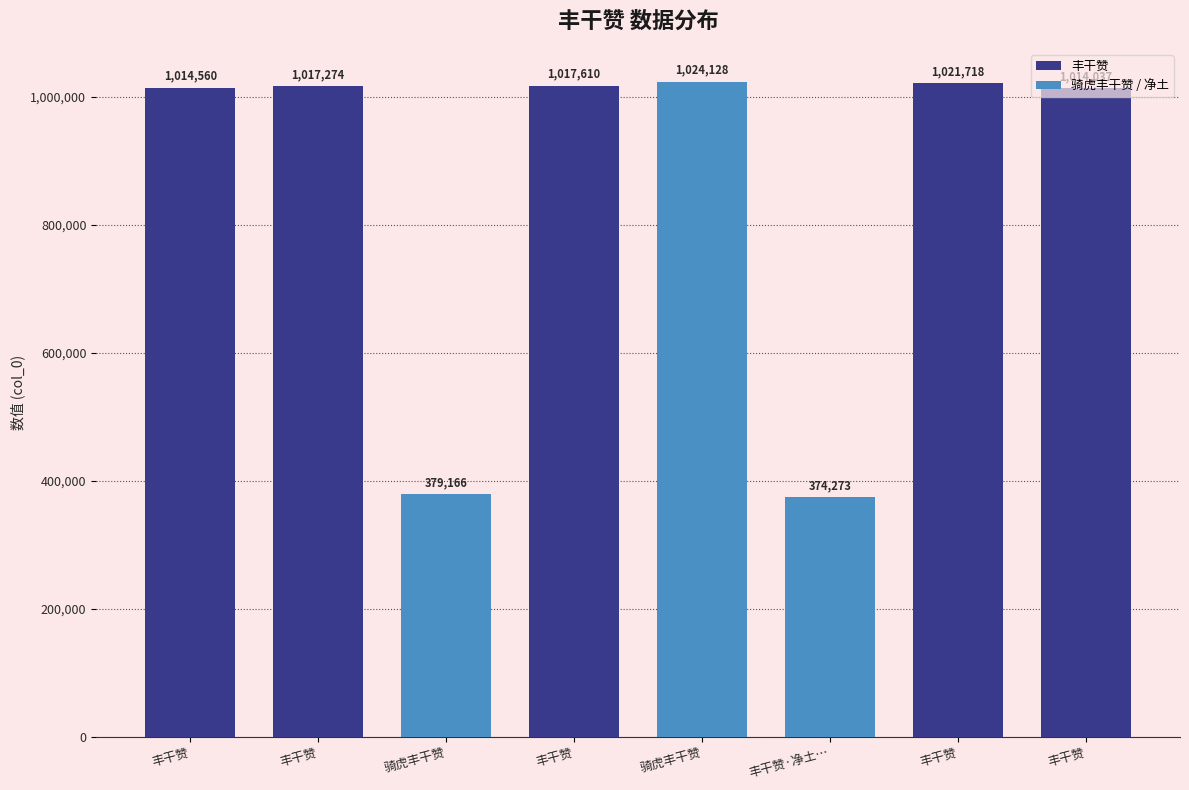

Where is the data nearest to the value 699200?

丰干赞